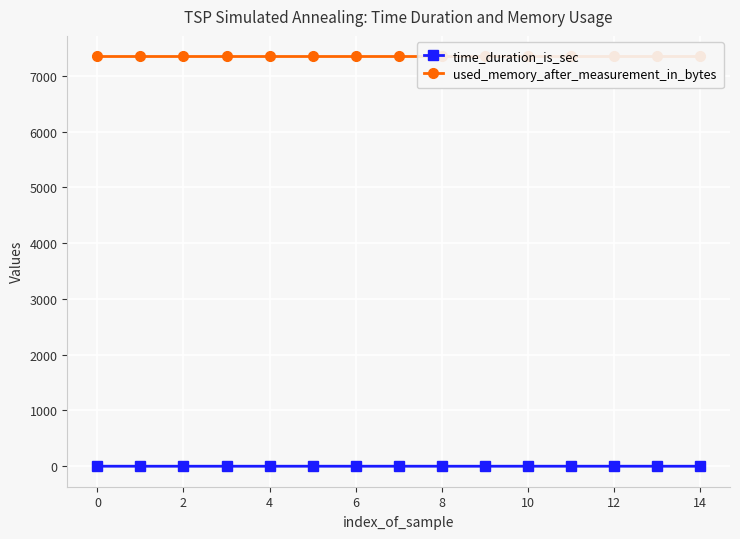

The value of time_duration_is_sec at 8 is 0.0. True or false?

True